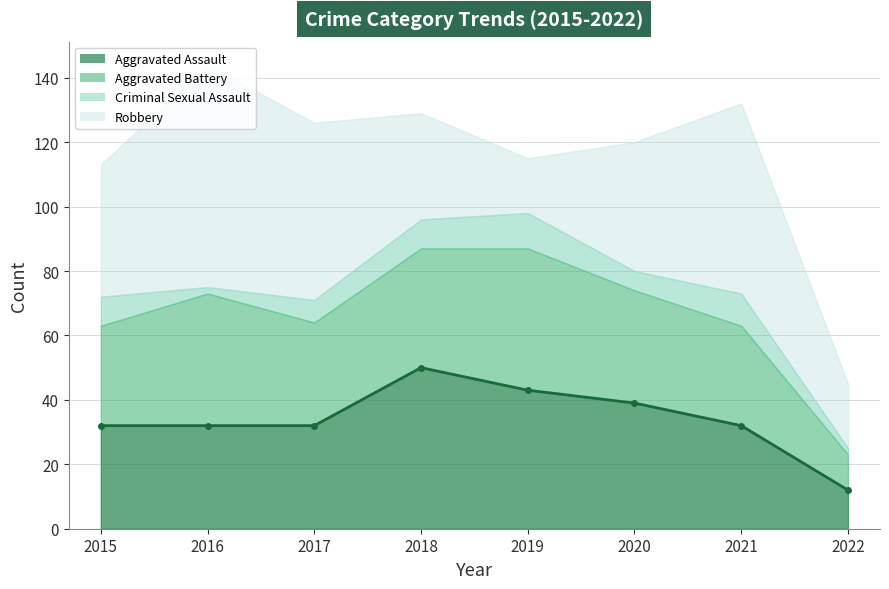

Read the Robbery value at 2021, to the nearest 10.

60